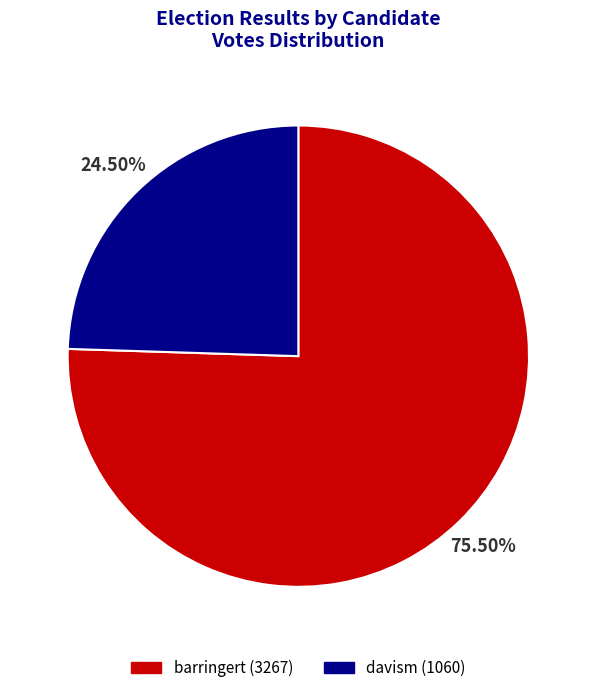

Which slice represents more than half of the pie?

barringert